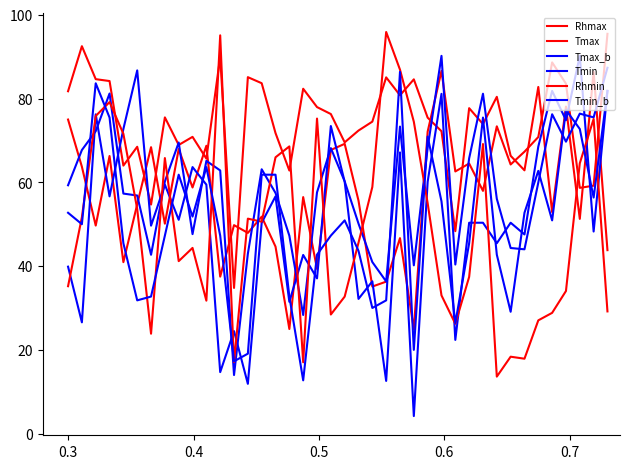

True or false: Tmax_b has more than 1 interior local peaks.

True